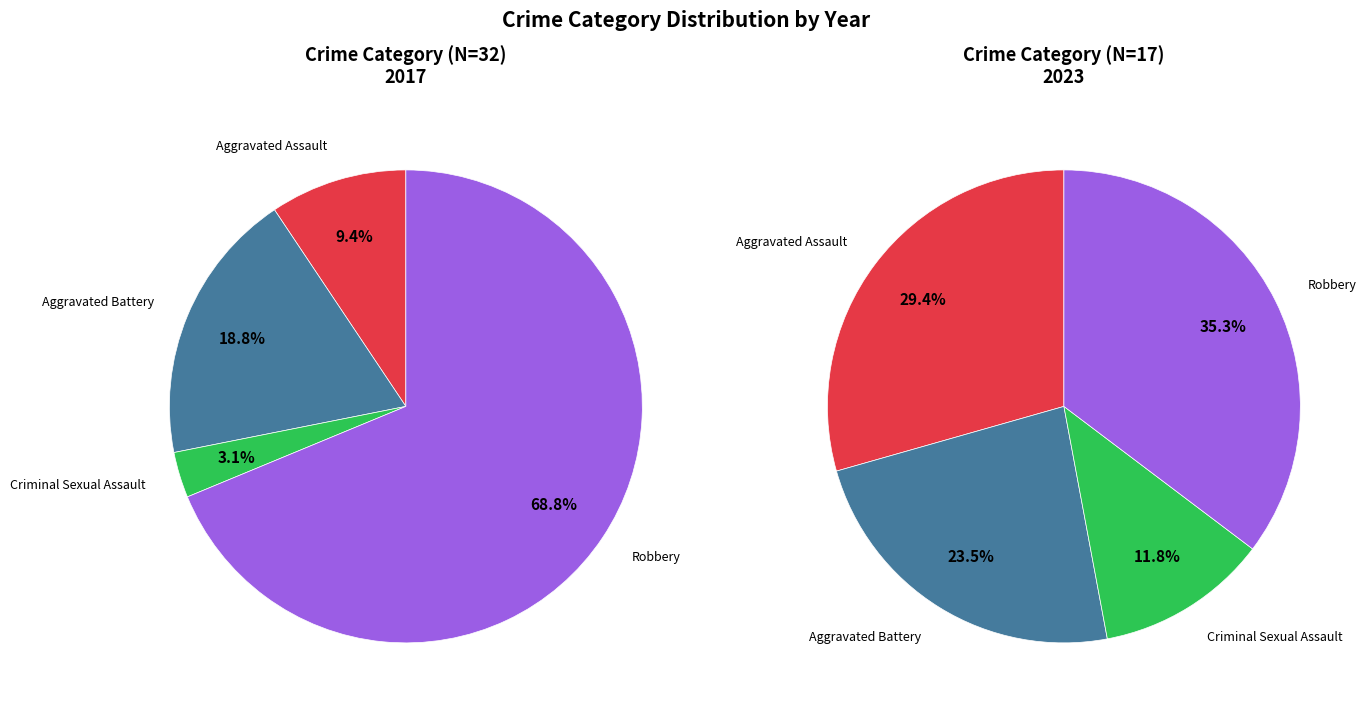

How many segments does this pie chart have?

4